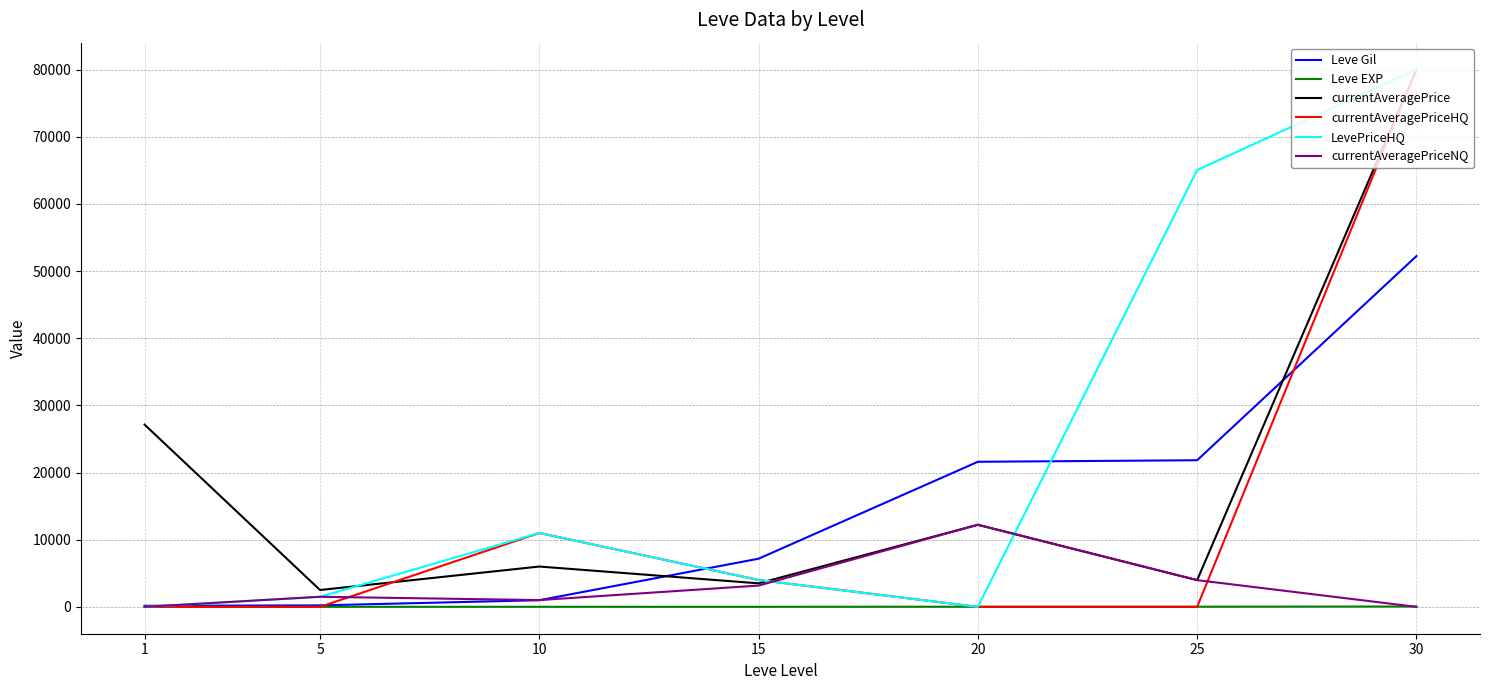

Which series has the largest total across all categories?

LevePriceHQ